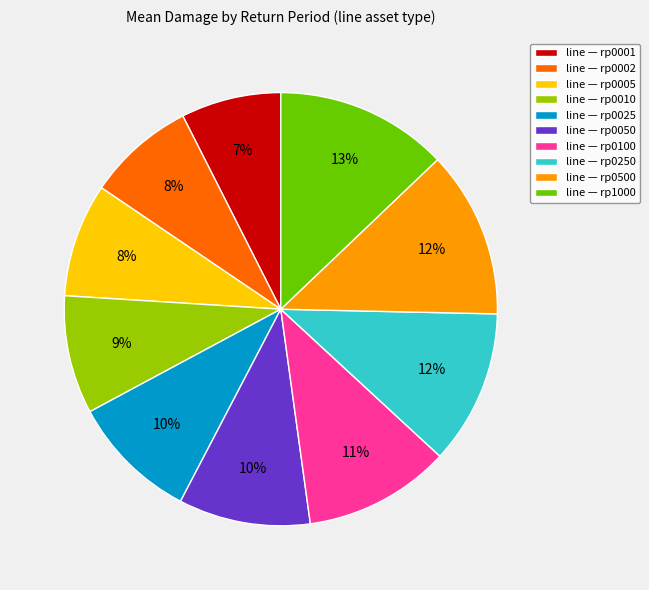

To the nearest percent, what is the difference between the line — rp0002 and line — rp0001 slice percentages?

1%